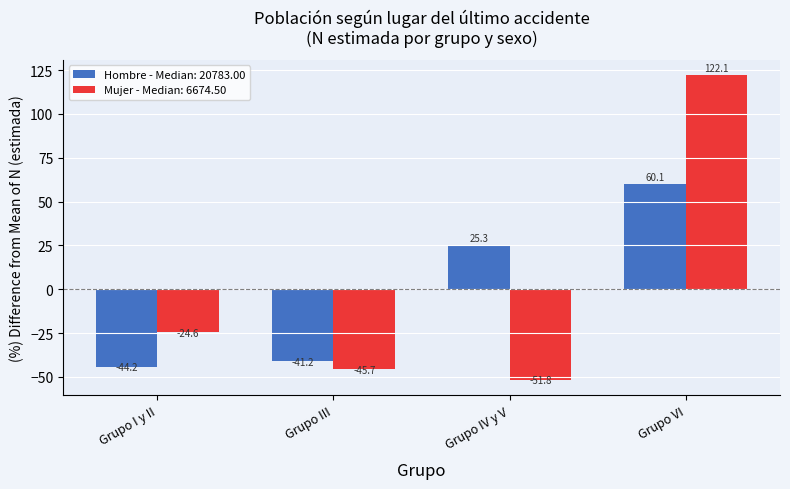

Which series has the widest spread of values?

Mujer - Median: 6674.50